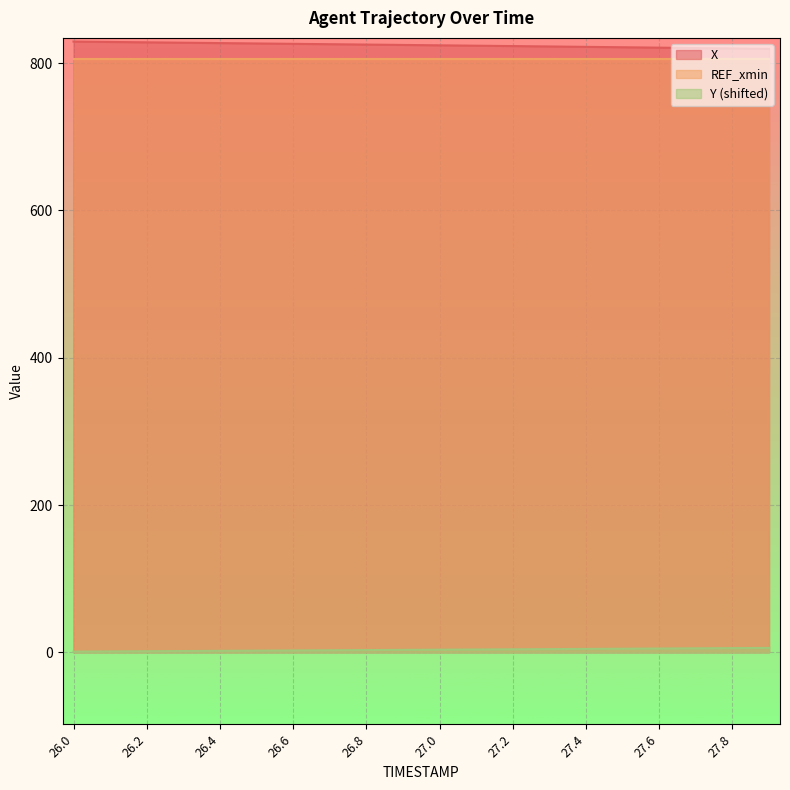

What is the sum of all X values?

16485.8